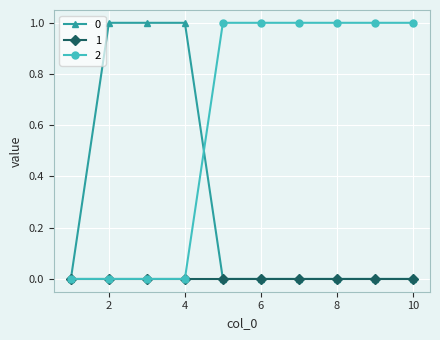

Rank the series by their average value, from highest to lowest.

2, 0, 1